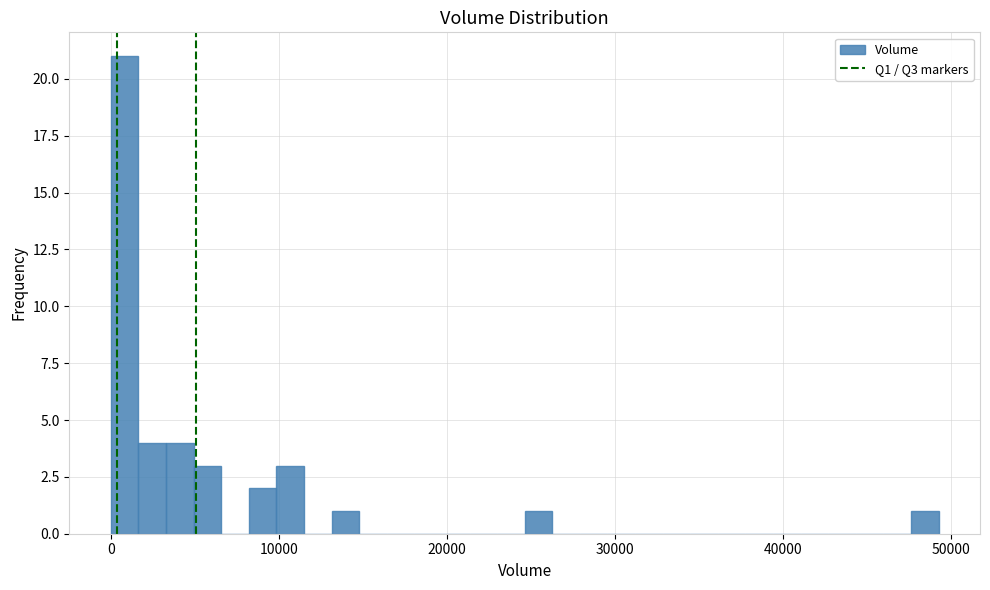

Around what value on the x-axis is the tallest bar? Give the approximate position of its centre, as read against the axis.

1000